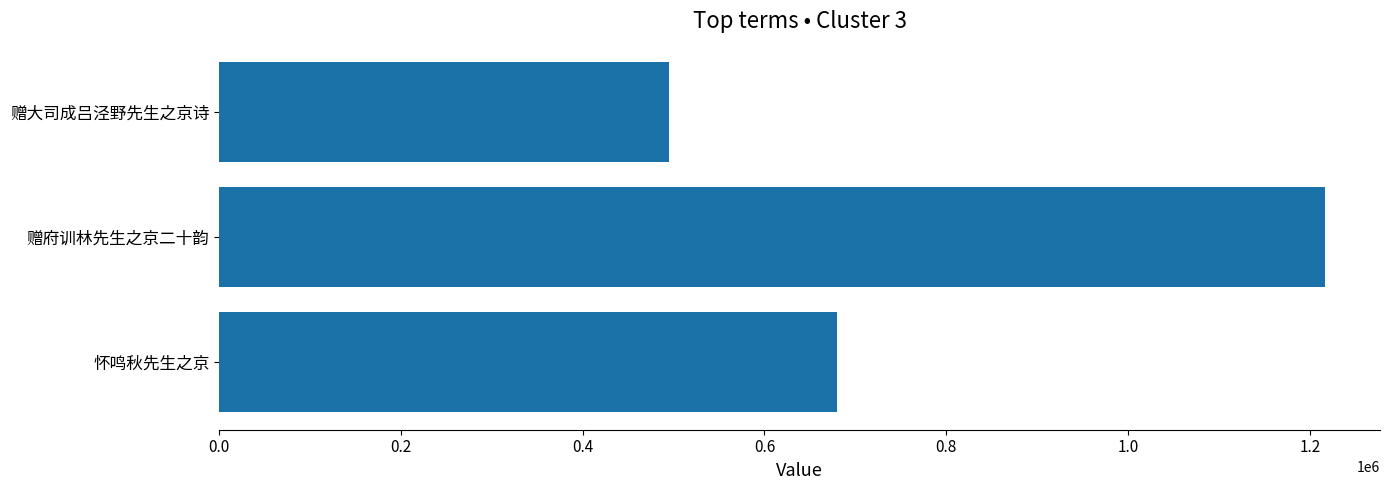

Rank the categories by value from lowest to highest.

赠大司成吕泾野先生之京诗, 怀鸣秋先生之京, 赠府训林先生之京二十韵